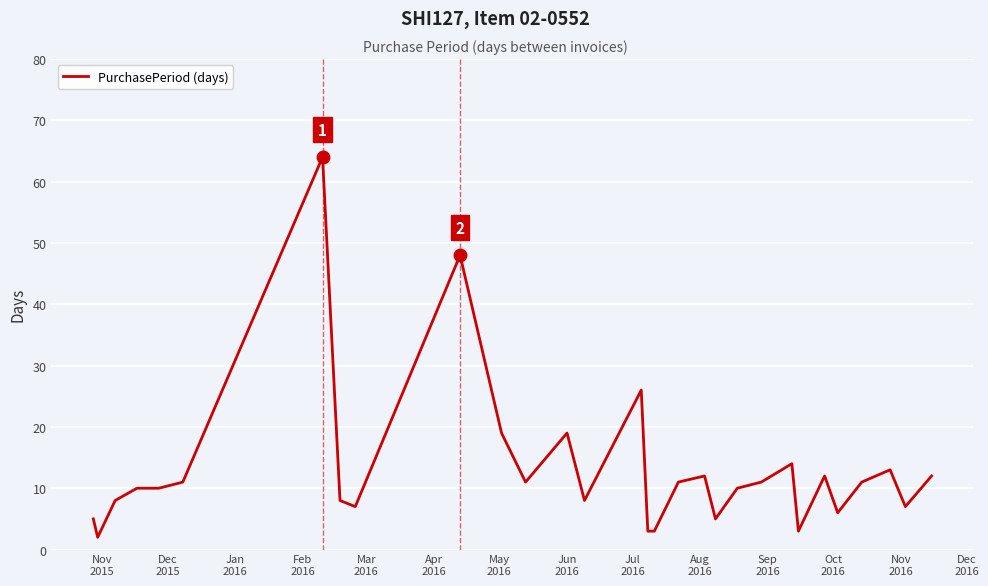

What is the maximum value shown in the chart?

64